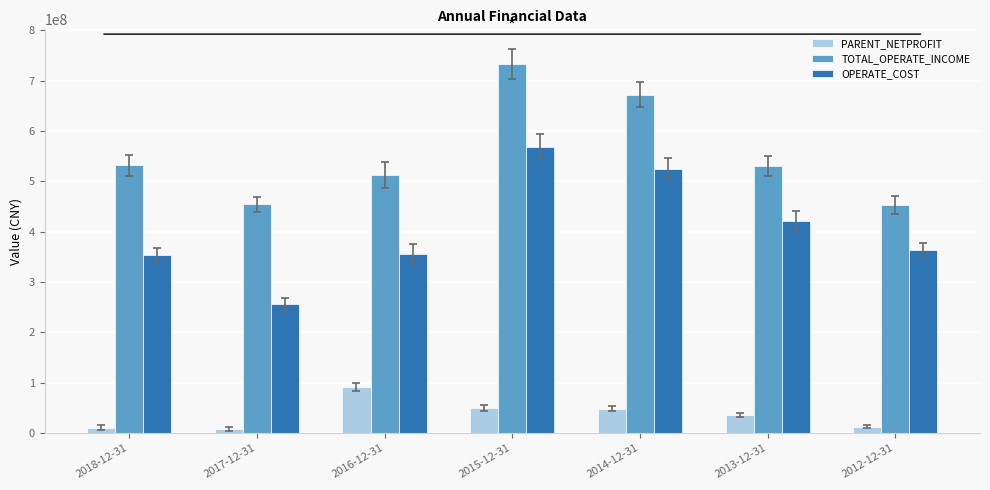

What is the difference between the highest and lowest values at 2018-12-31?

520455345.2